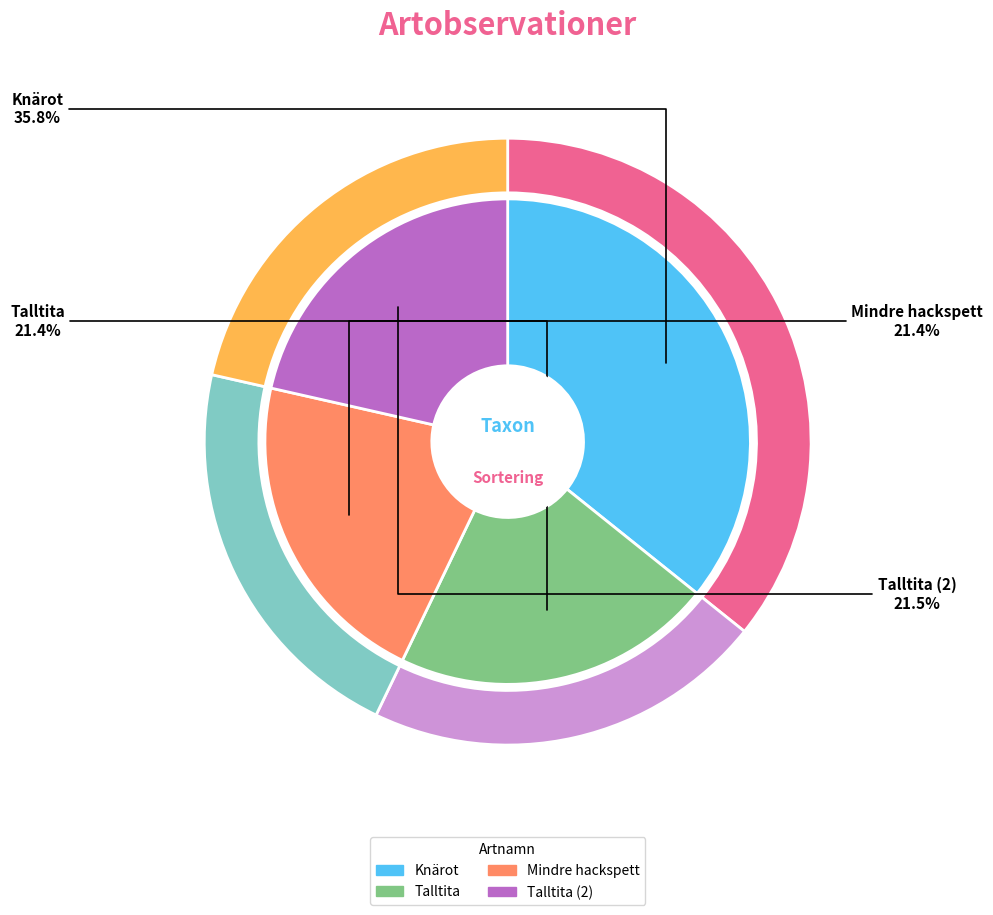

The Talltita slice represents 21% of the pie. True or false?

True